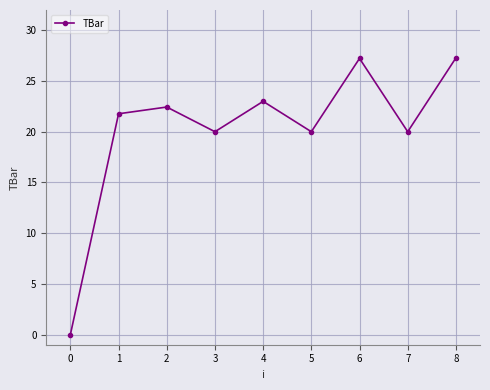

The chart shows a value of 21.8 at 1. True or false?

True